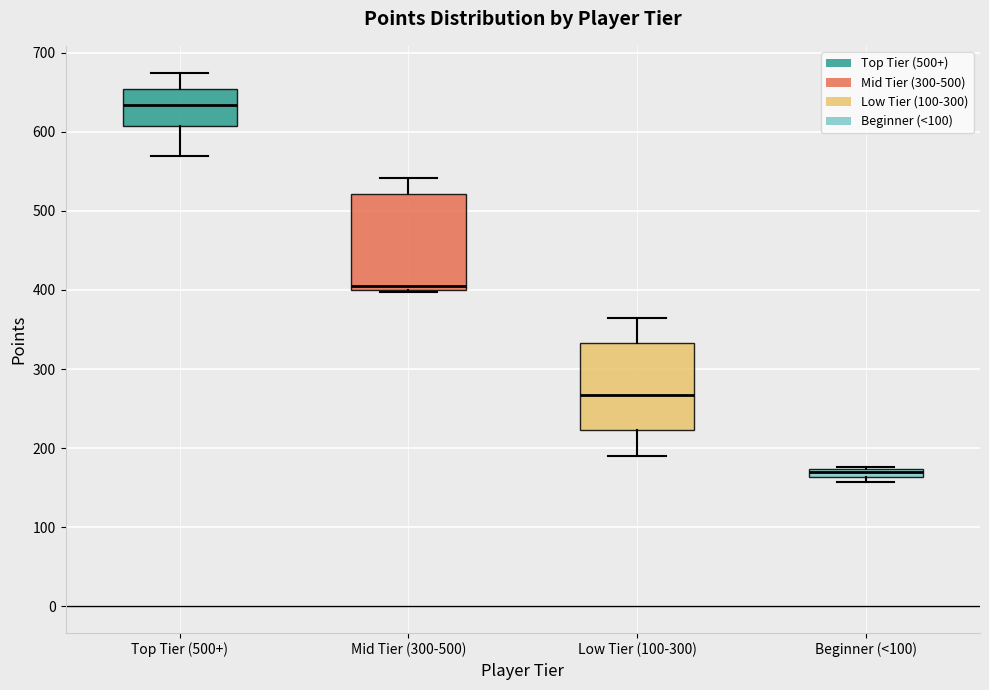

Where does the lower whisker of the box for Top Tier (500+) end on the y-axis? The values are not printed on the chart, so give them approximately, as read against the axis.

570